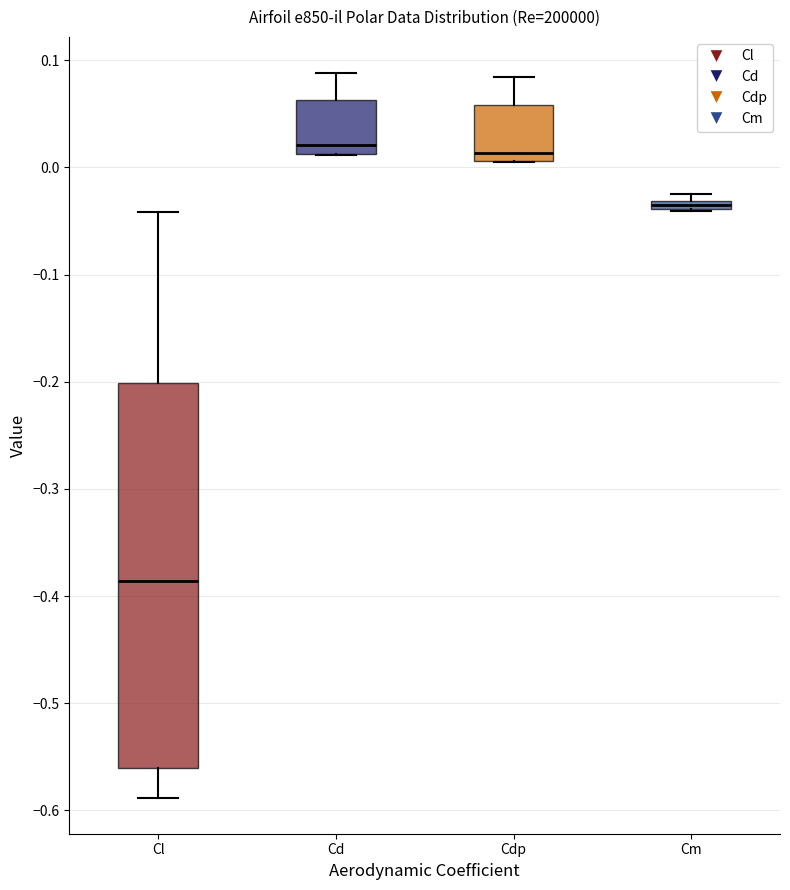

Which box's median line is the lowest?

Cl